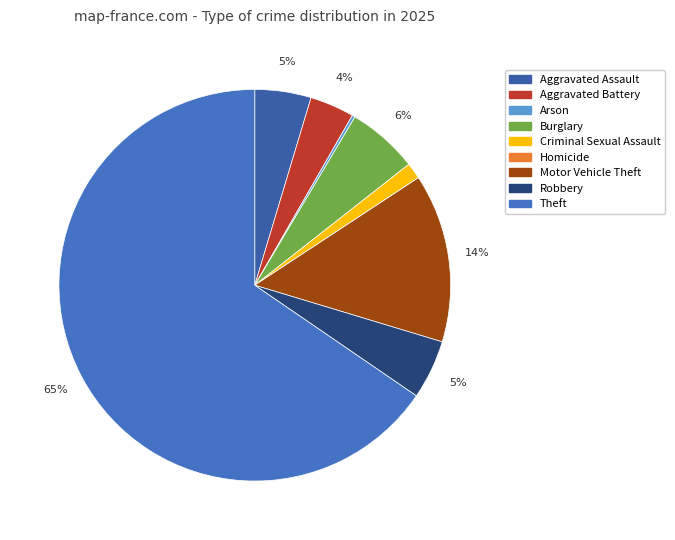

To the nearest percent, what portion does Burglary represent?

6%